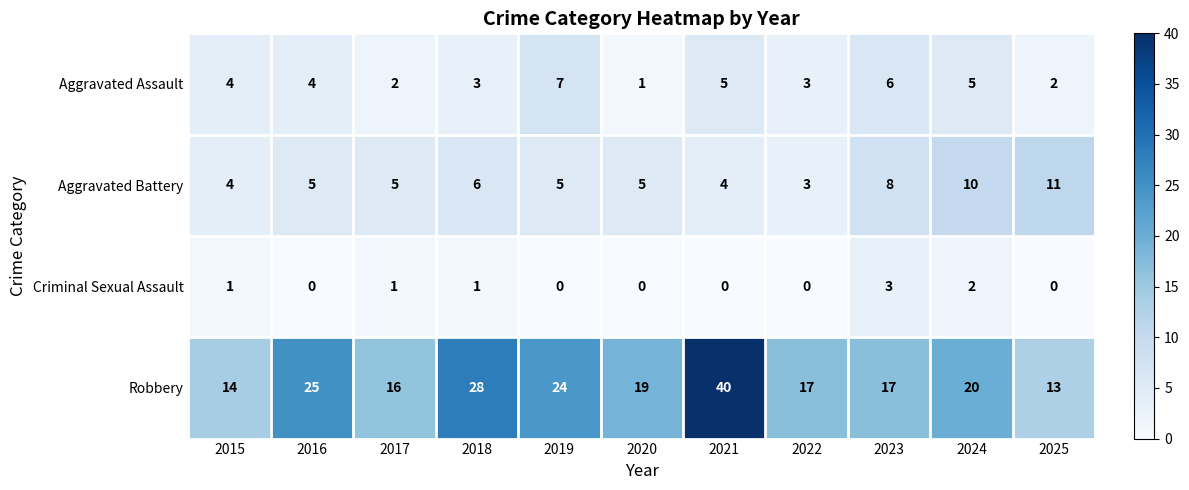

What is the difference between the maximum and minimum values in the Criminal Sexual Assault series?

3